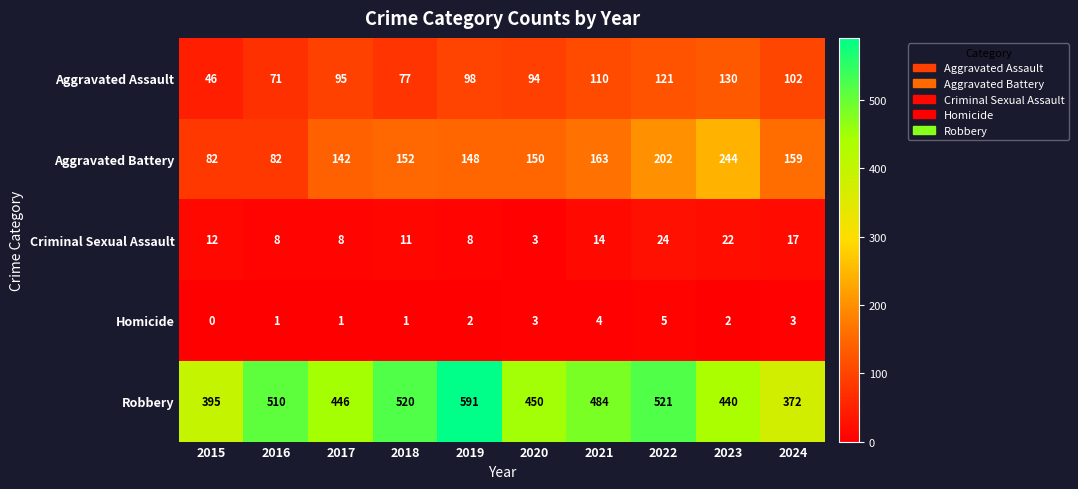

Which series changed the most between 2017 and 2023?

Aggravated Battery